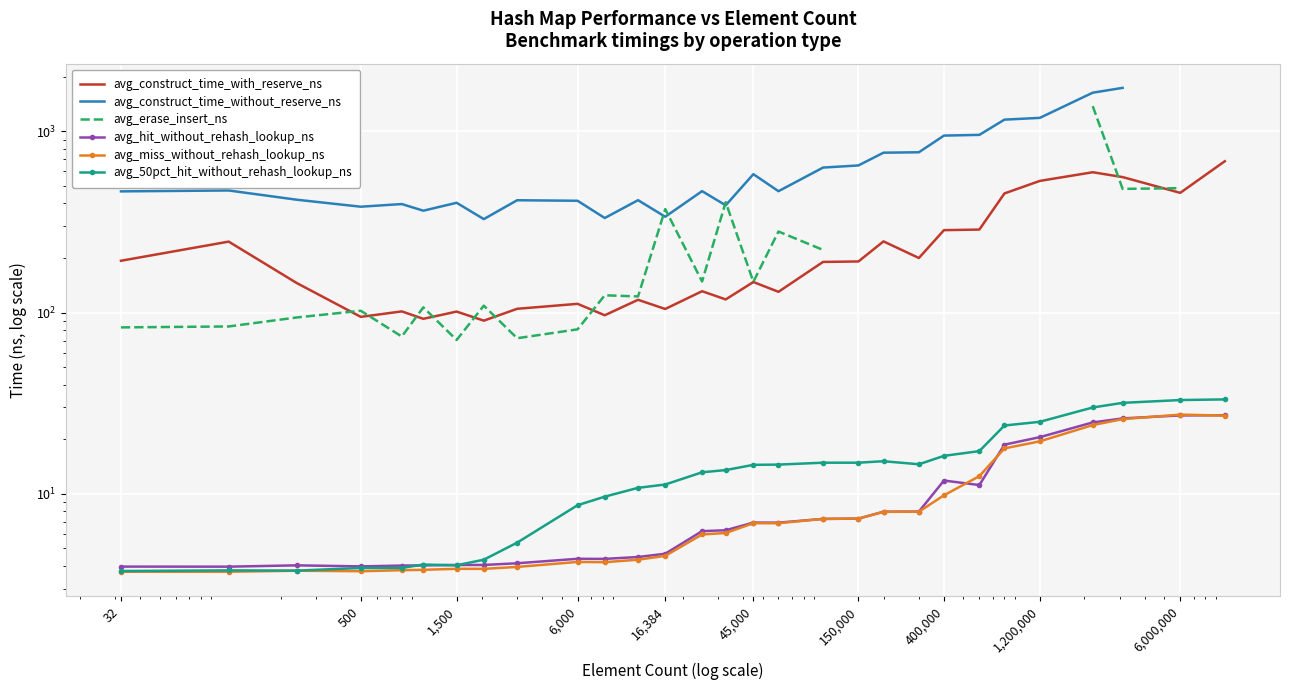

What is the maximum value for avg_miss_without_rehash_lookup_ns?

27.4